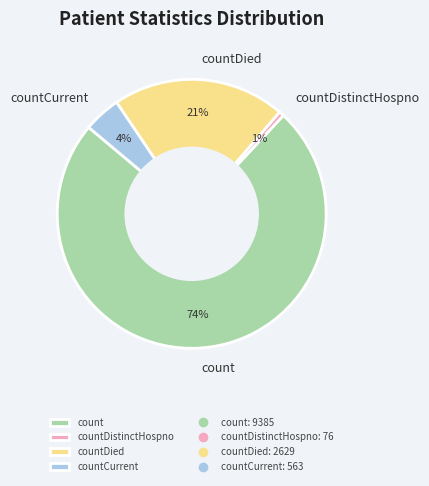

To the nearest percent, what portion does countCurrent represent?

4%